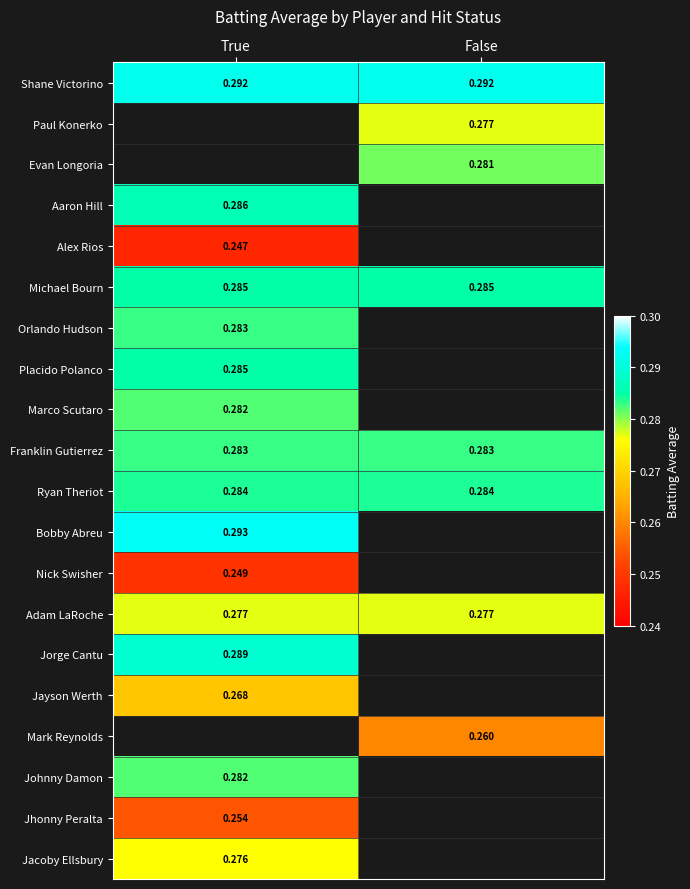

Is the value of Michael Bourn at True greater than the value of Shane Victorino at True?

No